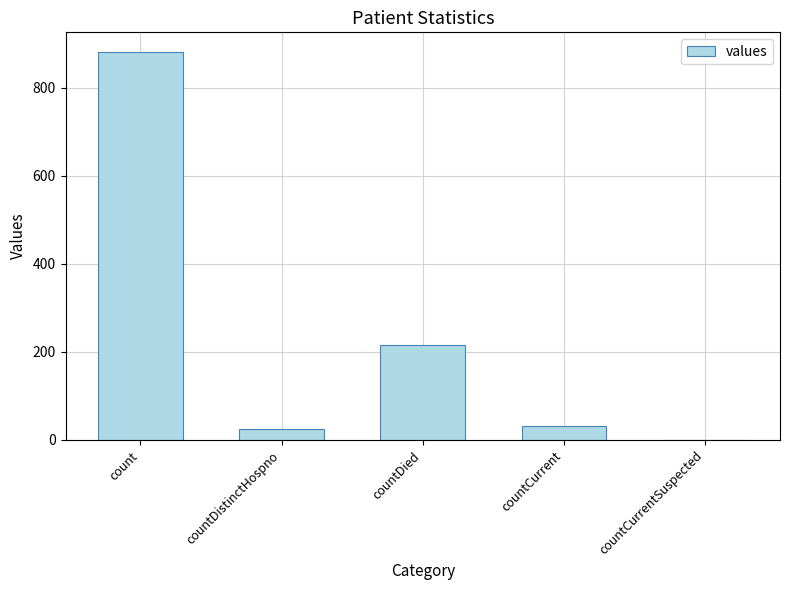

What is the change in value from countDied to countCurrent?

-184